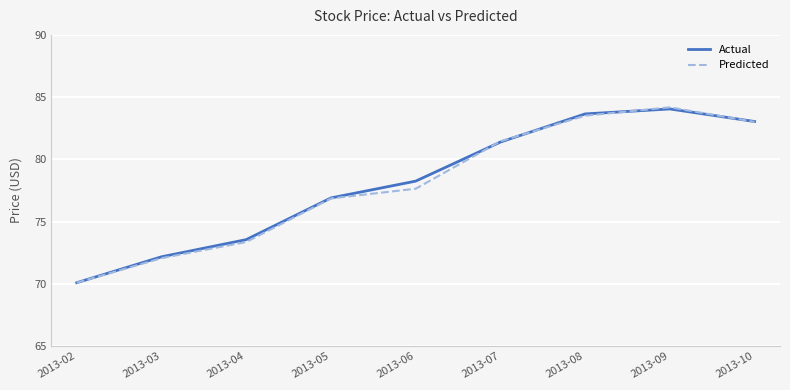

True or false: Actual has a value of 34.4 at 2013-10.

False